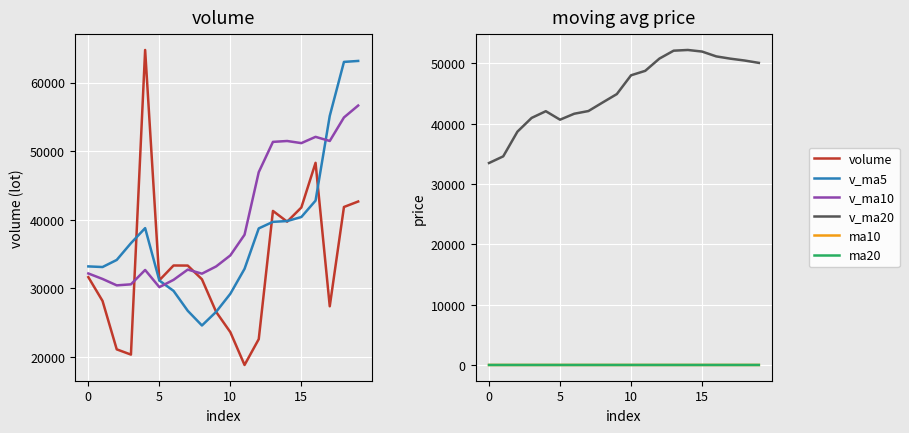

True or false: ma20 and v_ma20 cross at least once.

False